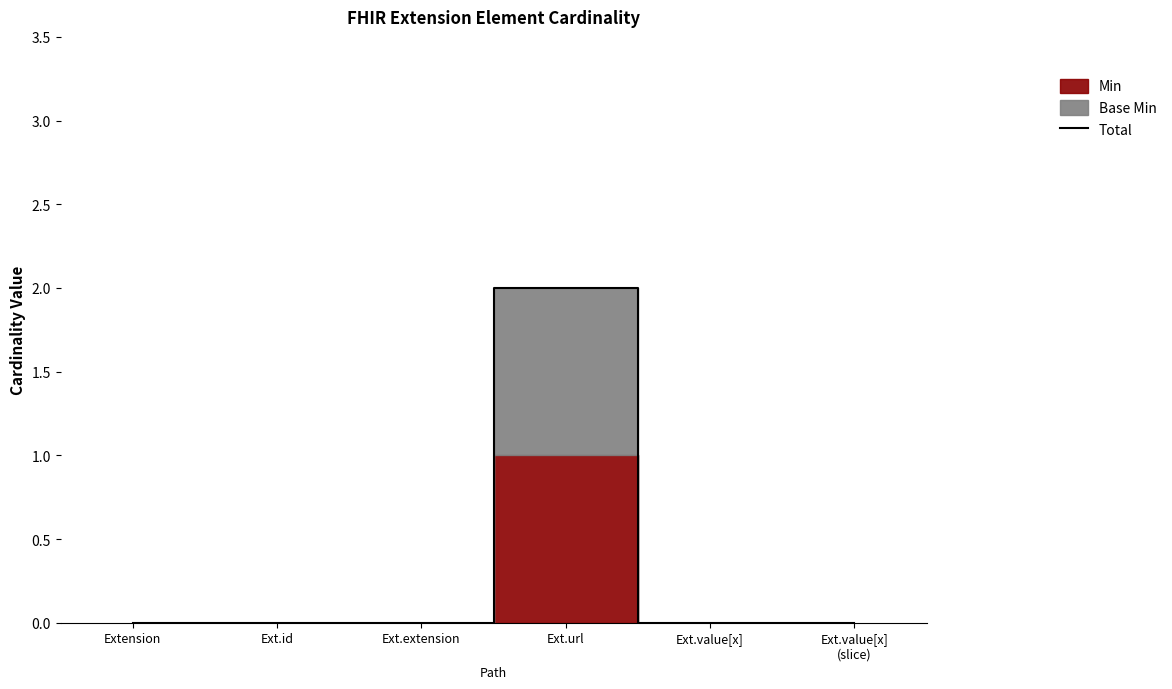

What is the sum of all values?

2